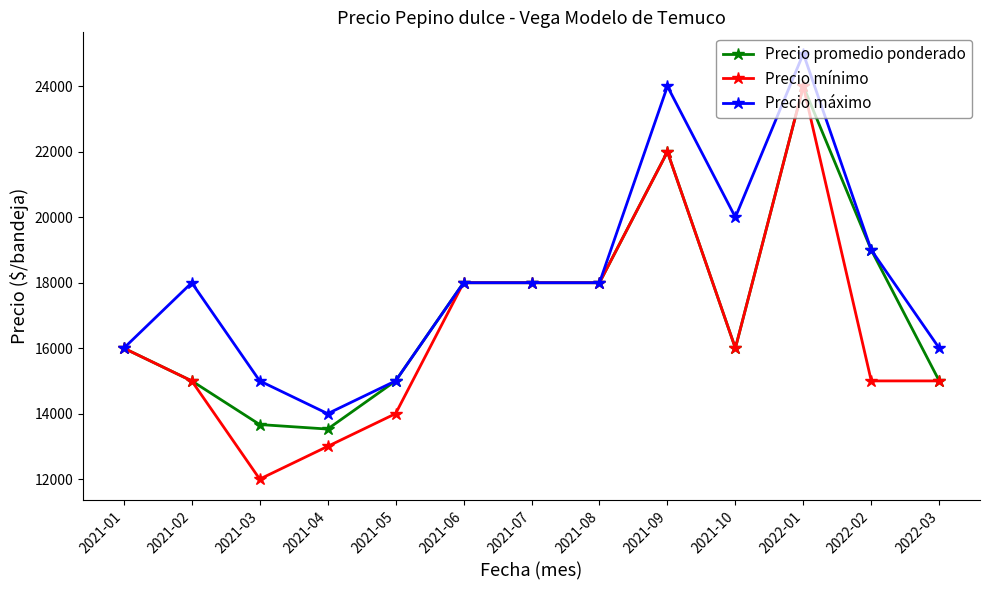

What position from the left is 2021-03?

3